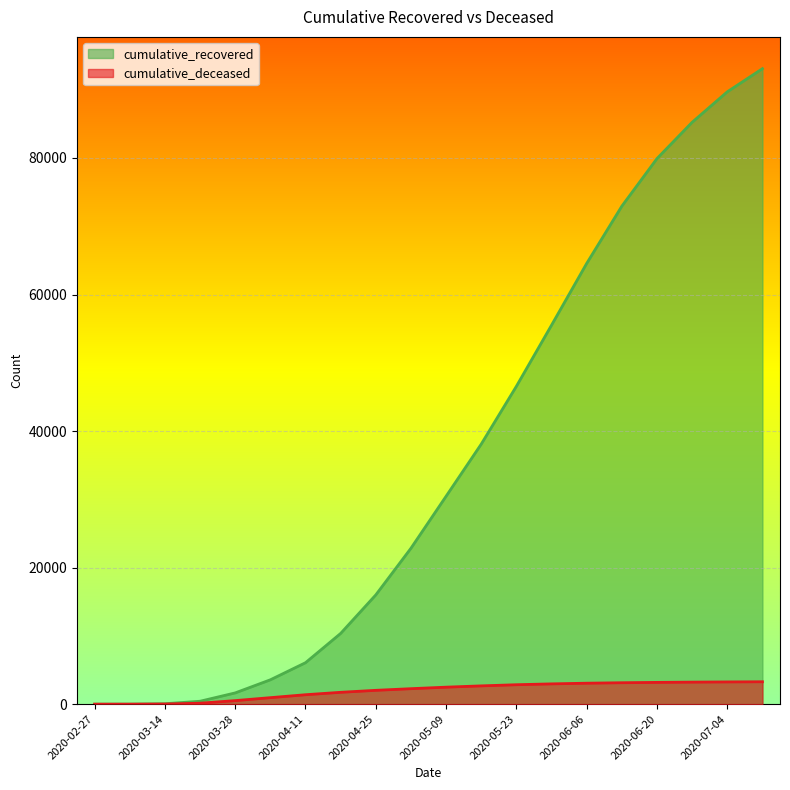

True or false: cumulative_recovered has more than 2 points higher than both neighbors.

False